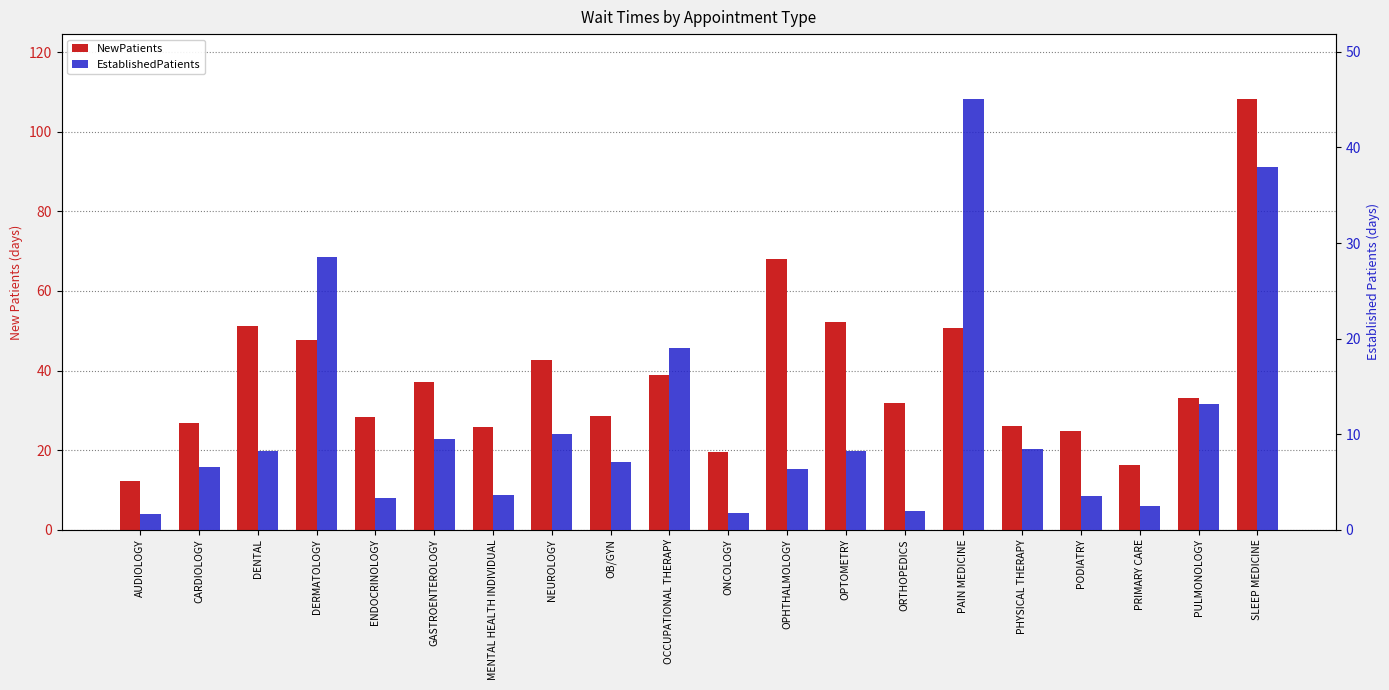

Which category has the lowest value in the EstablishedPatients series?

AUDIOLOGY